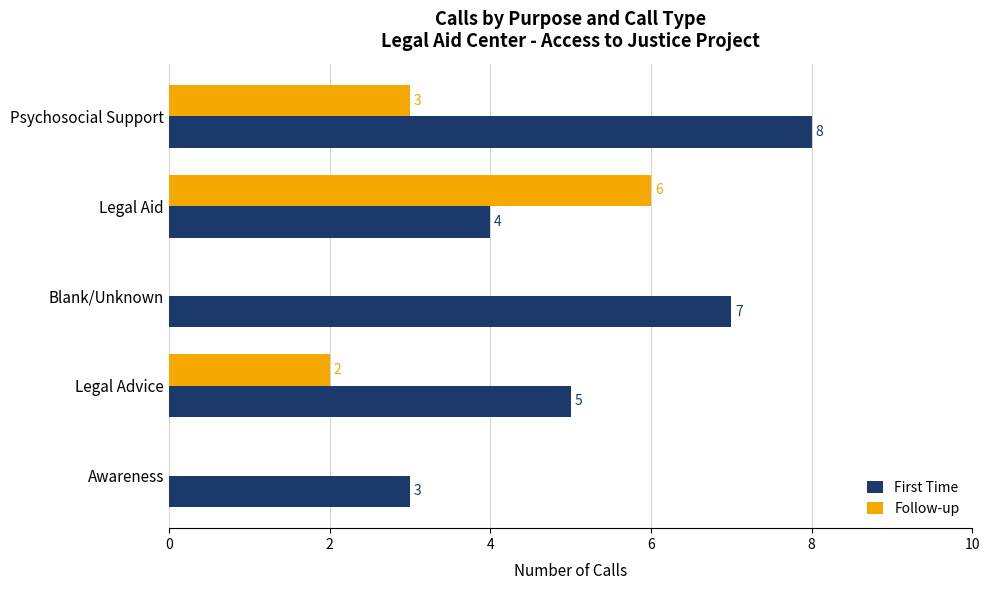

What is the highest value of the Follow-up series?

6